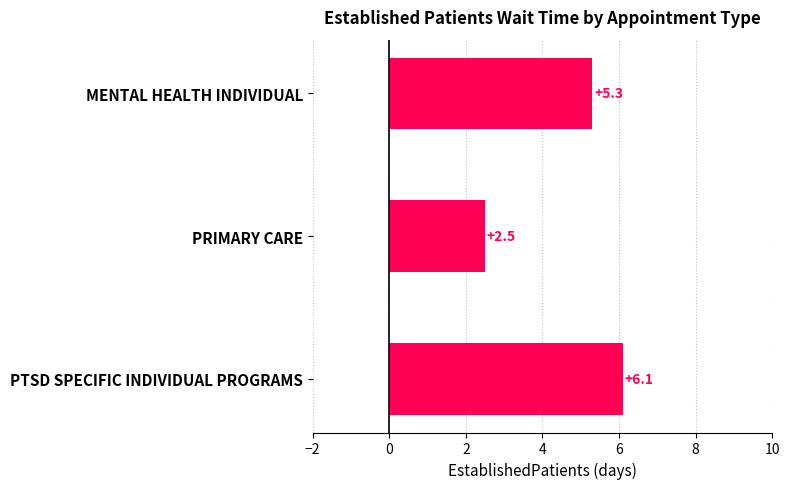

How many data points does each series have?

3